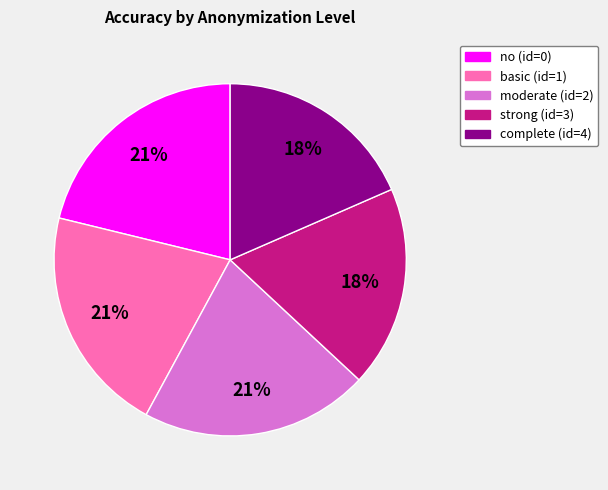

The basic (id=1) slice represents 9% of the pie. True or false?

False